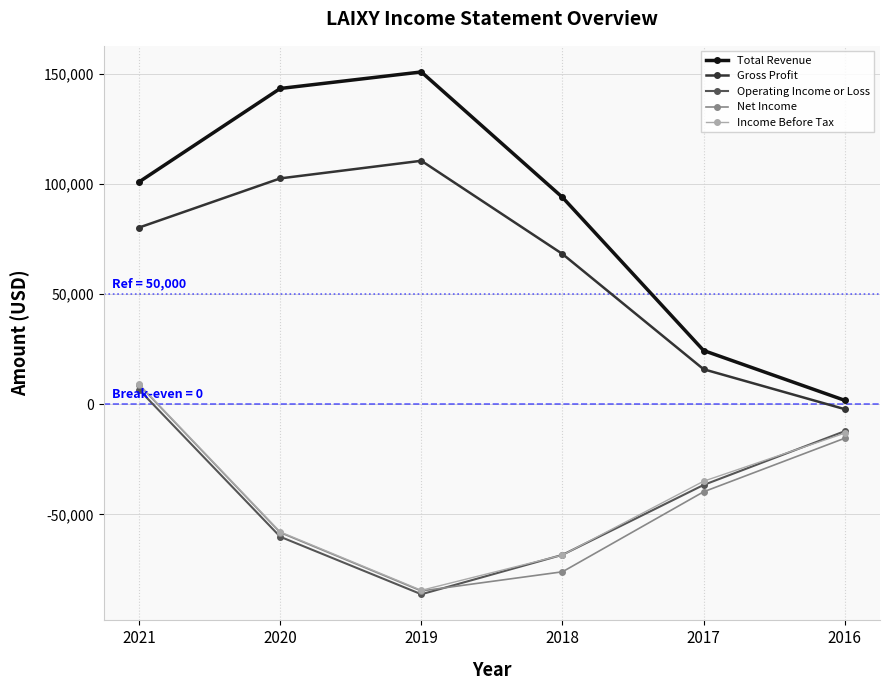

Between 2020 and 2016, which series saw the biggest shift?

Total Revenue